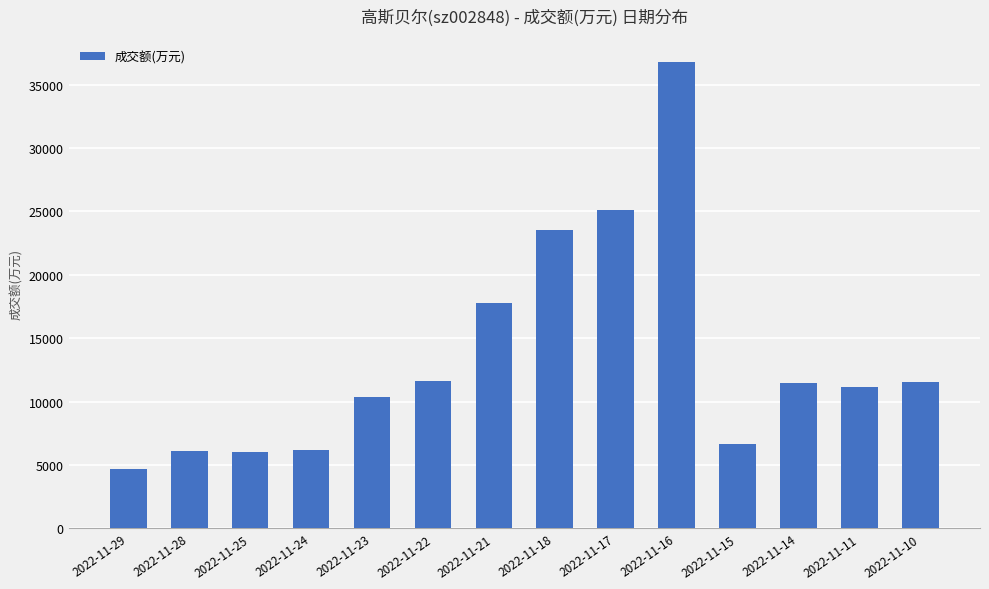

Are the bars grouped side by side (vs. stacked)?

No